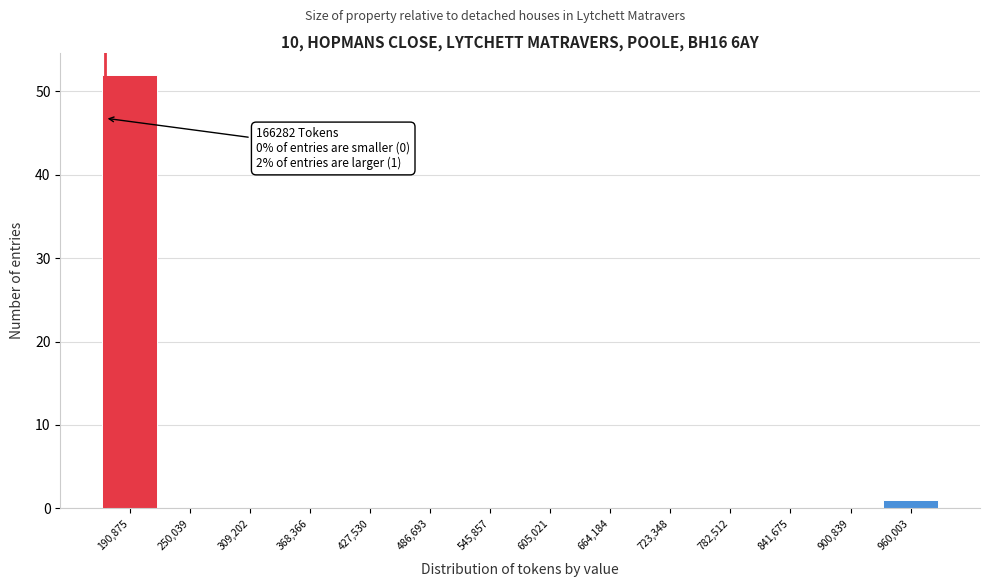

Over which range of the x-axis is the bar tallest?

160000 to 220000